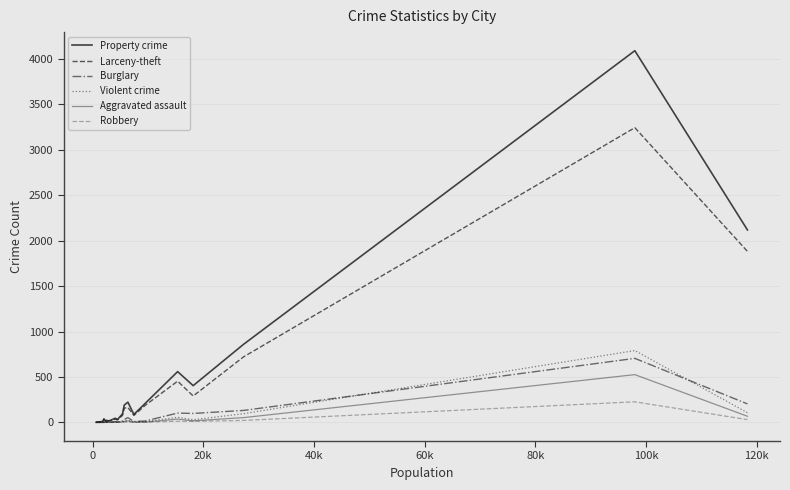

Is this an area chart (filled region under the line)?

No